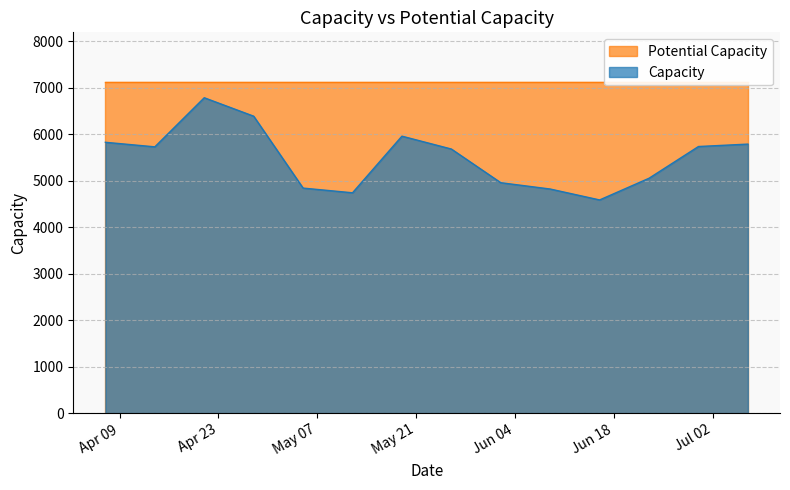

What value does the data have at 2019-06-09, to the nearest 10?

4820